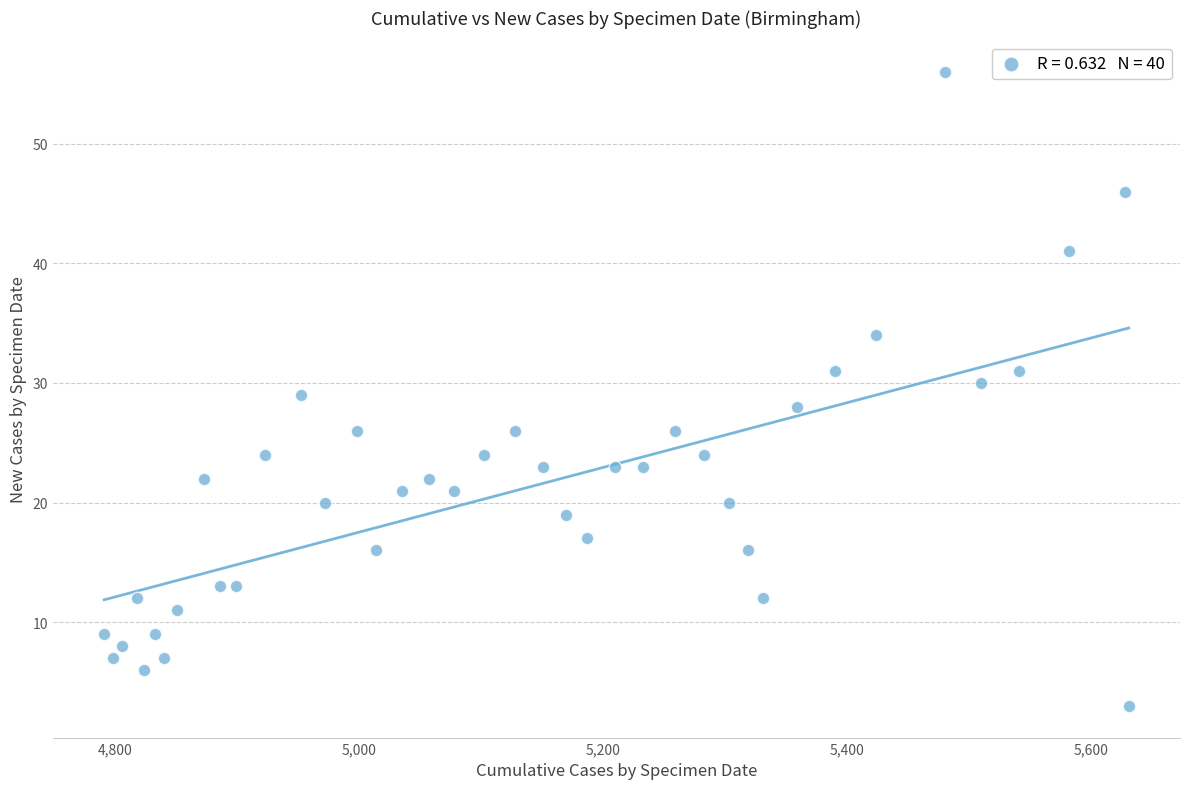

What is the range of Y values (max minus min)?

53